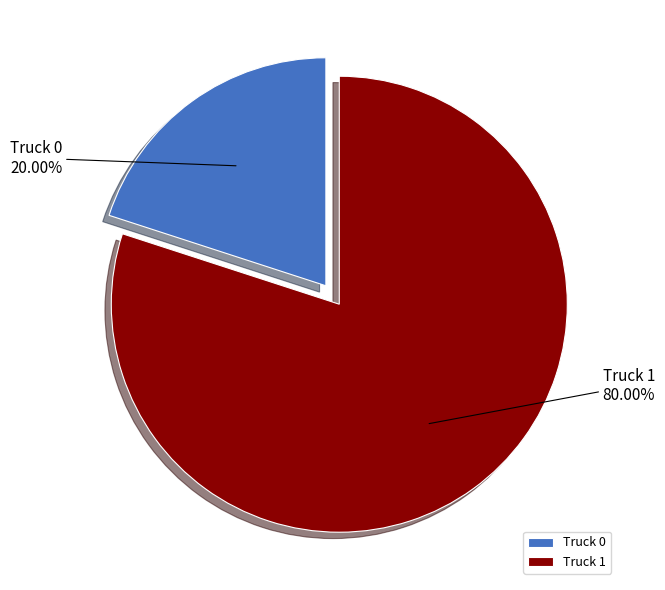

How many slices are in this pie chart?

2